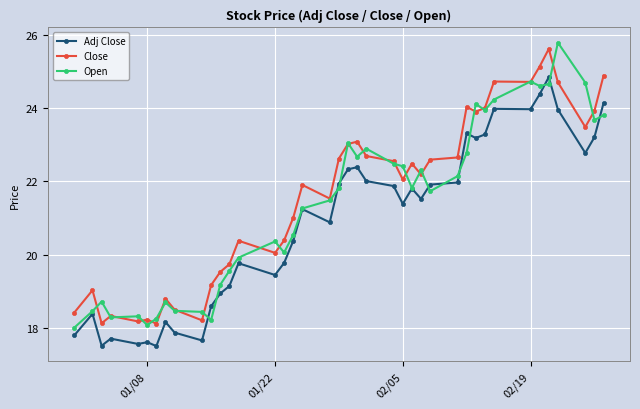

What is the value of the Close point at the 26th from the left?

22.5